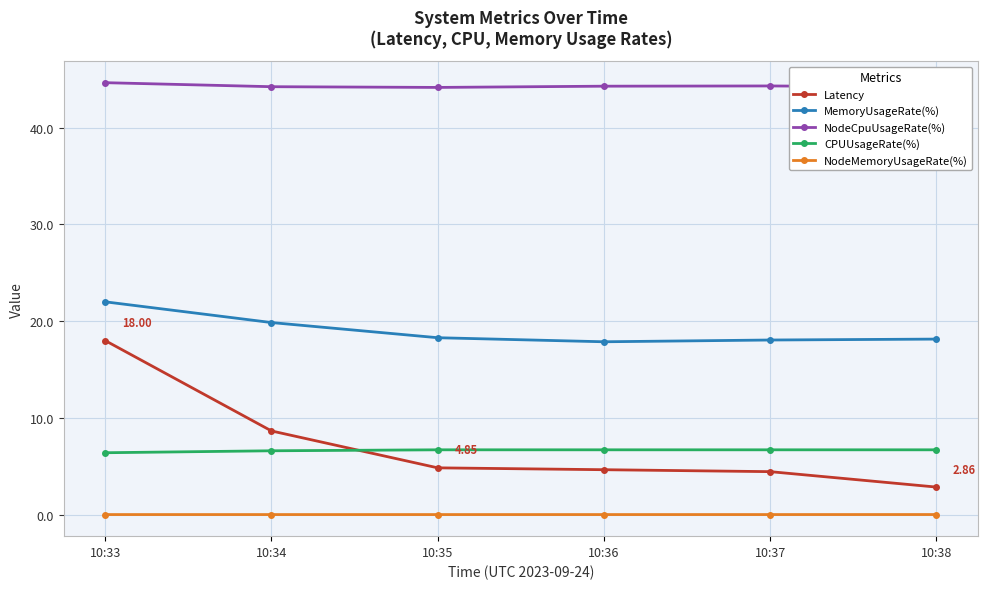

What is the total value across all series at 10:35?

74.0